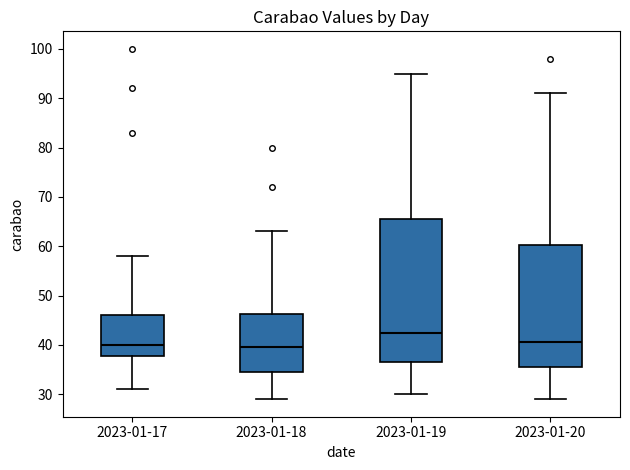

Reading left to right, transcribe this box plot: for each box, give where its median line is, the range the box spans, and where its two whiskers end, as read against the y-axis. The values are not printed on the chart, so give them approximately, as read against the axis.

2023-01-17: median 40, box 38 to 46, whiskers 31 to 58
2023-01-18: median 40, box 35 to 46, whiskers 29 to 63
2023-01-19: median 43, box 37 to 66, whiskers 30 to 95
2023-01-20: median 41, box 36 to 60, whiskers 29 to 91